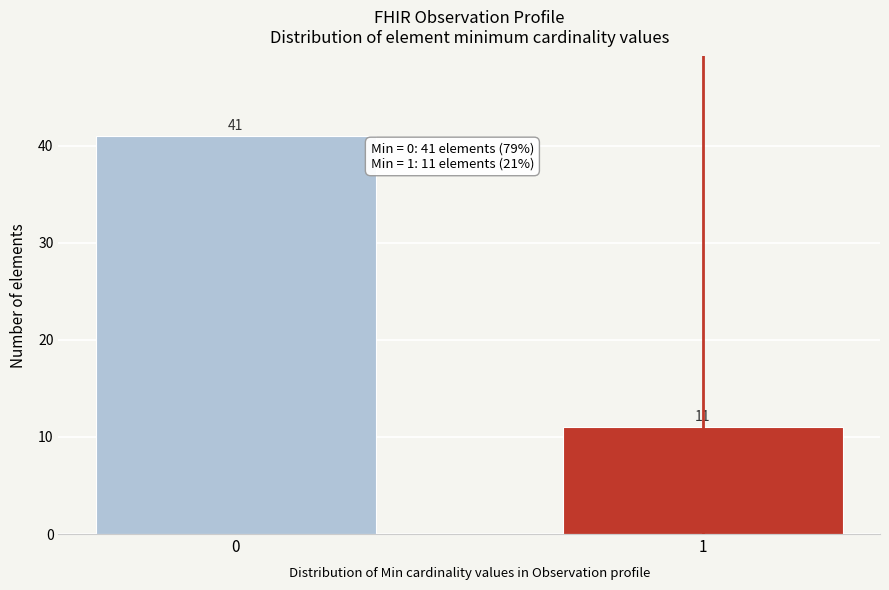

Reading right to left, what are all the values shown in this chart?

1=11	0=41